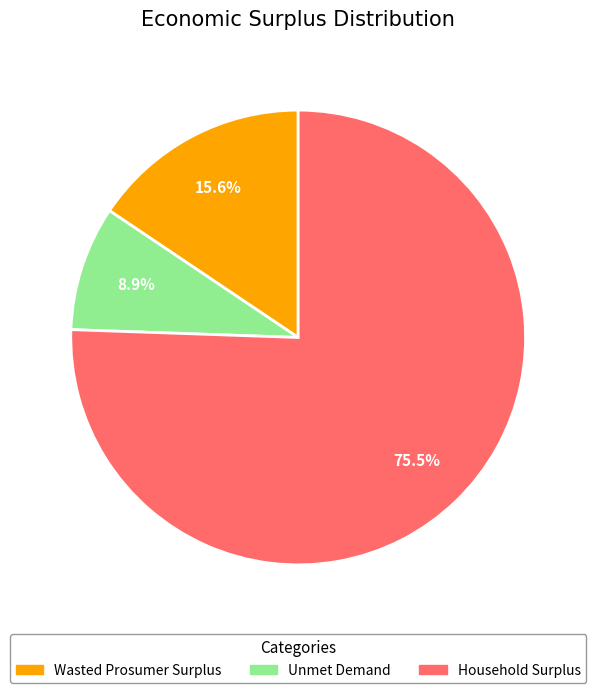

Is it true that Unmet Demand is 9% of the pie?

True